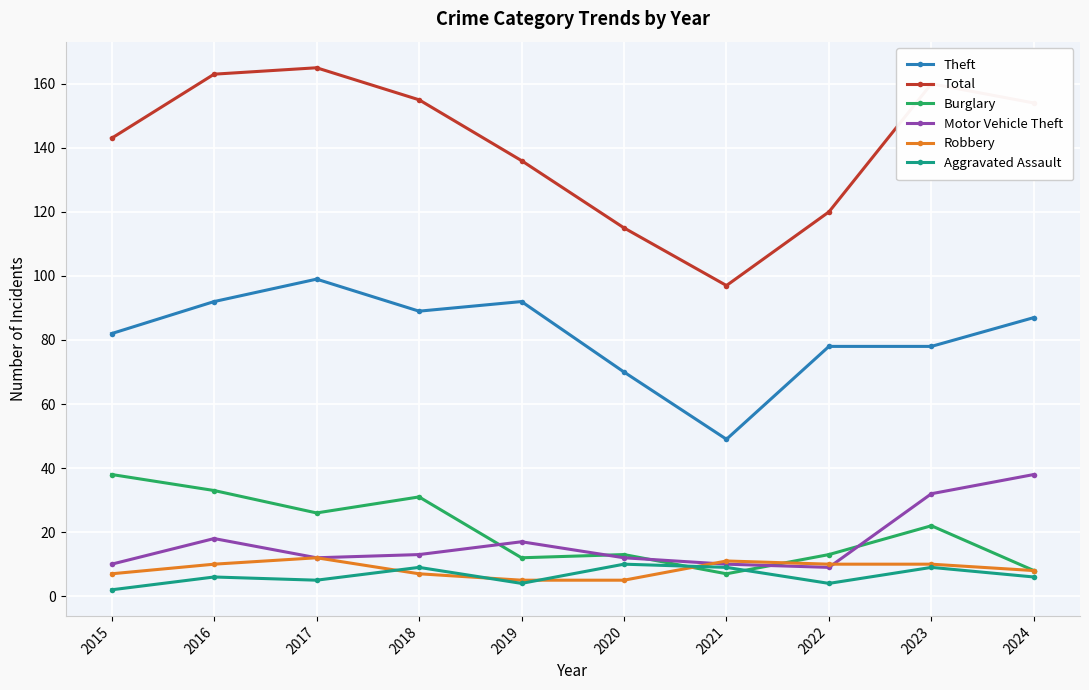

What is the value of the Total point at the 10th from the left?

154